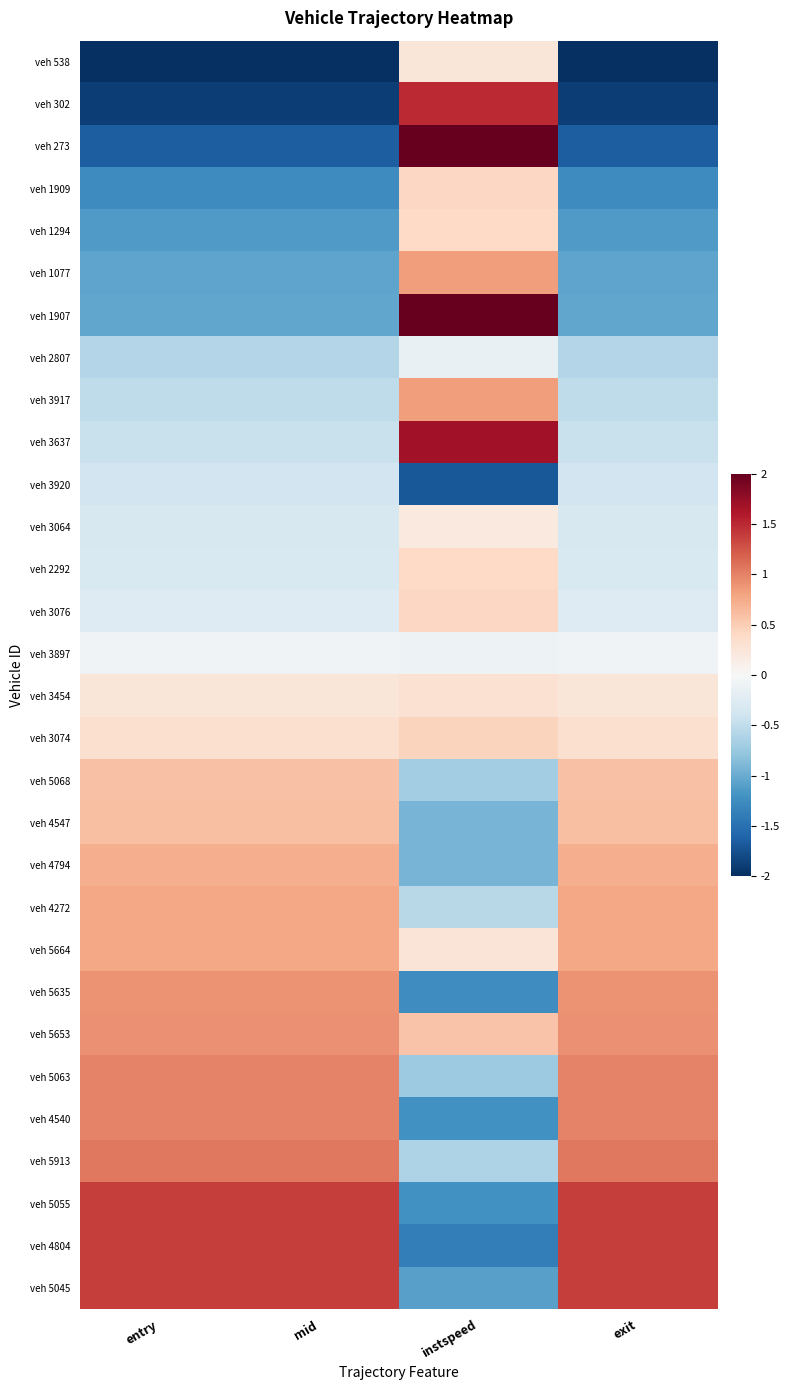

Reading left to right, extract all data points from this chart.

veh 538: entry=-2.1	mid=-2.1	instspeed=0.2	exit=-2.1
veh 302: entry=-1.9	mid=-1.9	instspeed=1.5	exit=-1.9
veh 273: entry=-1.7	mid=-1.7	instspeed=2.0	exit=-1.7
veh 1909: entry=-1.3	mid=-1.3	instspeed=0.4	exit=-1.3
veh 1294: entry=-1.1	mid=-1.1	instspeed=0.4	exit=-1.1
veh 1077: entry=-1.1	mid=-1.1	instspeed=0.8	exit=-1.1
veh 1907: entry=-1.0	mid=-1.0	instspeed=2.1	exit=-1.0
veh 2807: entry=-0.6	mid=-0.6	instspeed=-0.1	exit=-0.6
veh 3917: entry=-0.5	mid=-0.5	instspeed=0.8	exit=-0.5
veh 3637: entry=-0.4	mid=-0.4	instspeed=1.7	exit=-0.4
veh 3920: entry=-0.4	mid=-0.4	instspeed=-1.7	exit=-0.4
veh 3064: entry=-0.3	mid=-0.3	instspeed=0.2	exit=-0.3
veh 2292: entry=-0.3	mid=-0.3	instspeed=0.4	exit=-0.3
veh 3076: entry=-0.3	mid=-0.3	instspeed=0.4	exit=-0.3
veh 3897: entry=-0.1	mid=-0.1	instspeed=-0.1	exit=-0.1
veh 3454: entry=0.2	mid=0.2	instspeed=0.3	exit=0.2
veh 3074: entry=0.3	mid=0.3	instspeed=0.5	exit=0.3
veh 5068: entry=0.6	mid=0.6	instspeed=-0.7	exit=0.6
veh 4547: entry=0.6	mid=0.6	instspeed=-0.9	exit=0.6
veh 4794: entry=0.7	mid=0.7	instspeed=-0.9	exit=0.7
veh 4272: entry=0.8	mid=0.8	instspeed=-0.6	exit=0.8
veh 5664: entry=0.8	mid=0.8	instspeed=0.3	exit=0.8
veh 5635: entry=0.9	mid=0.9	instspeed=-1.2	exit=0.9
veh 5653: entry=0.9	mid=0.9	instspeed=0.6	exit=0.9
veh 5063: entry=1.0	mid=1.0	instspeed=-0.7	exit=1.0
veh 4540: entry=1.0	mid=1.0	instspeed=-1.2	exit=1.0
veh 5913: entry=1.1	mid=1.1	instspeed=-0.6	exit=1.1
veh 5055: entry=1.4	mid=1.4	instspeed=-1.2	exit=1.4
veh 4804: entry=1.4	mid=1.4	instspeed=-1.4	exit=1.4
veh 5045: entry=1.4	mid=1.4	instspeed=-1.1	exit=1.4